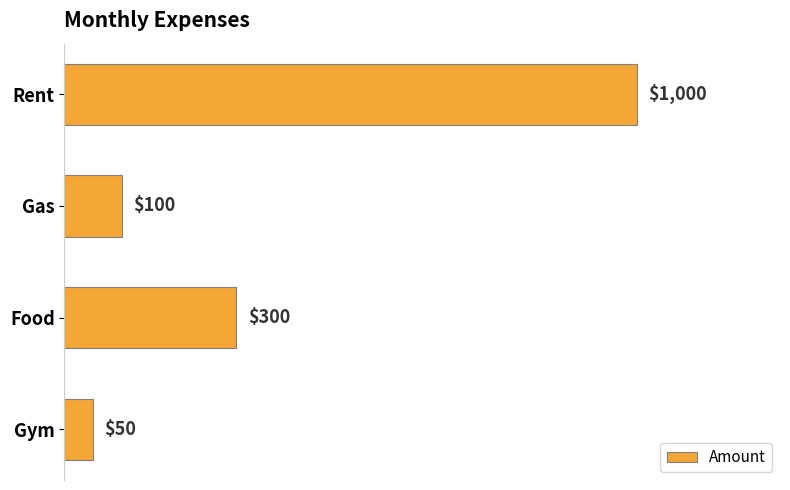

List the labels in order of value, smallest first.

Gym, Gas, Food, Rent